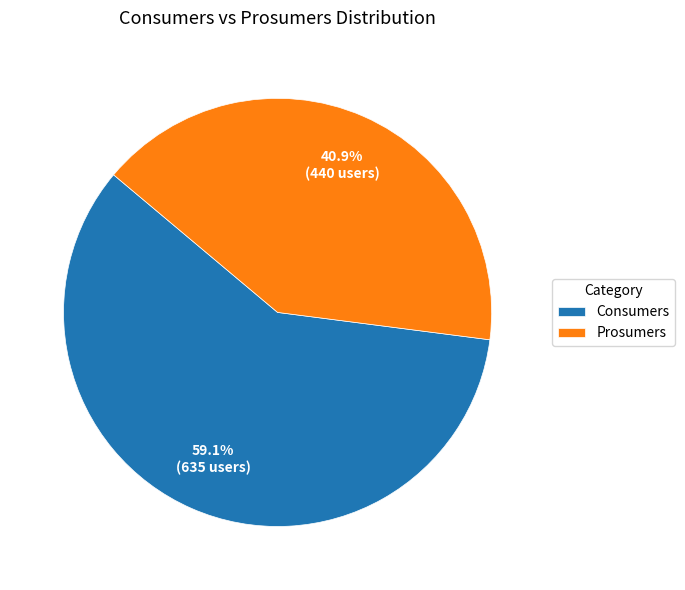

Combined, do Prosumers and Consumers account for over 50%?

Yes